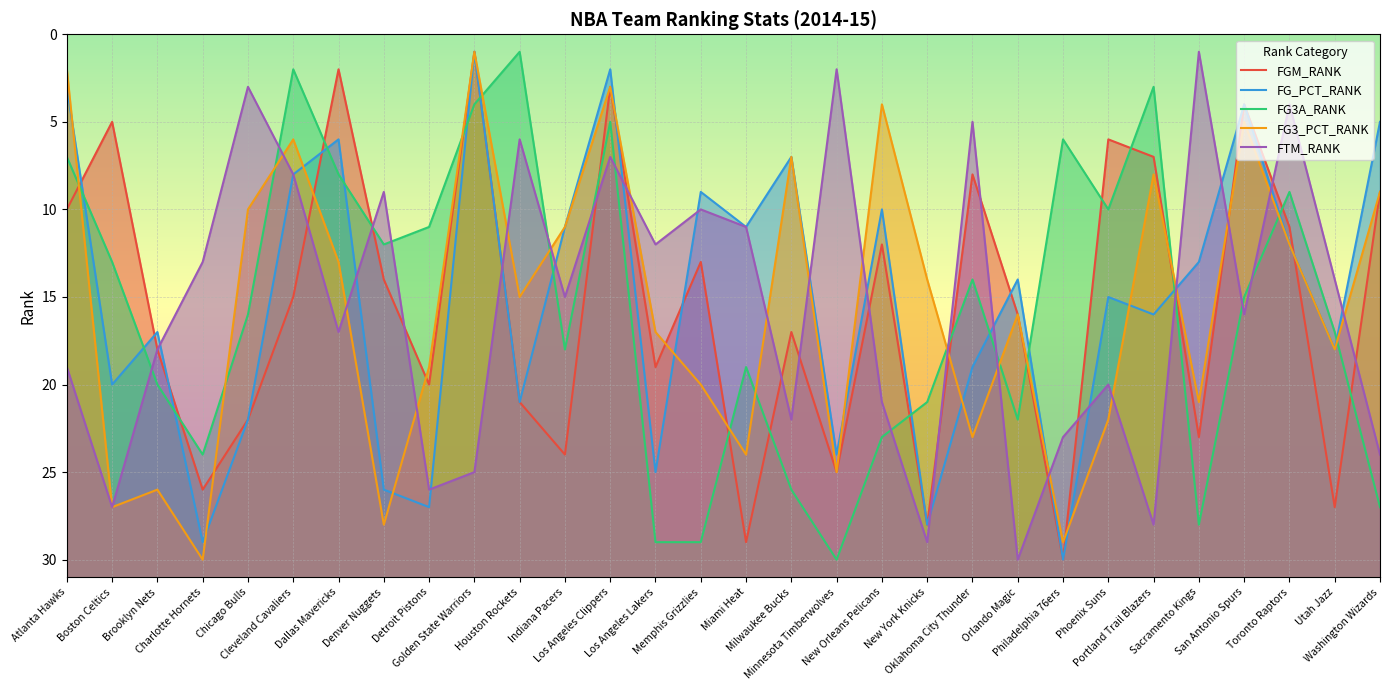

What is the total value across all series at San Antonio Spurs?

44